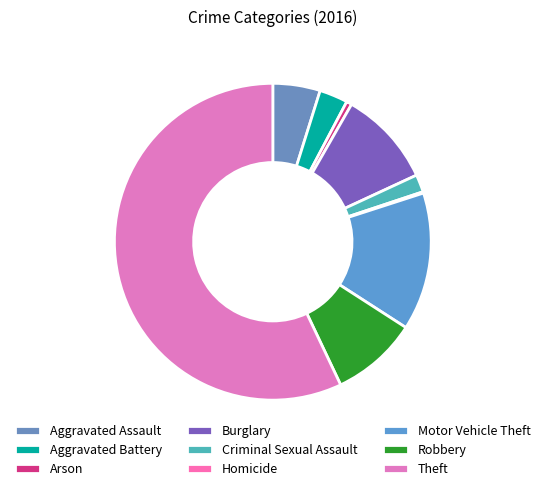

What is the change in value from Aggravated Battery to Arson?

-17